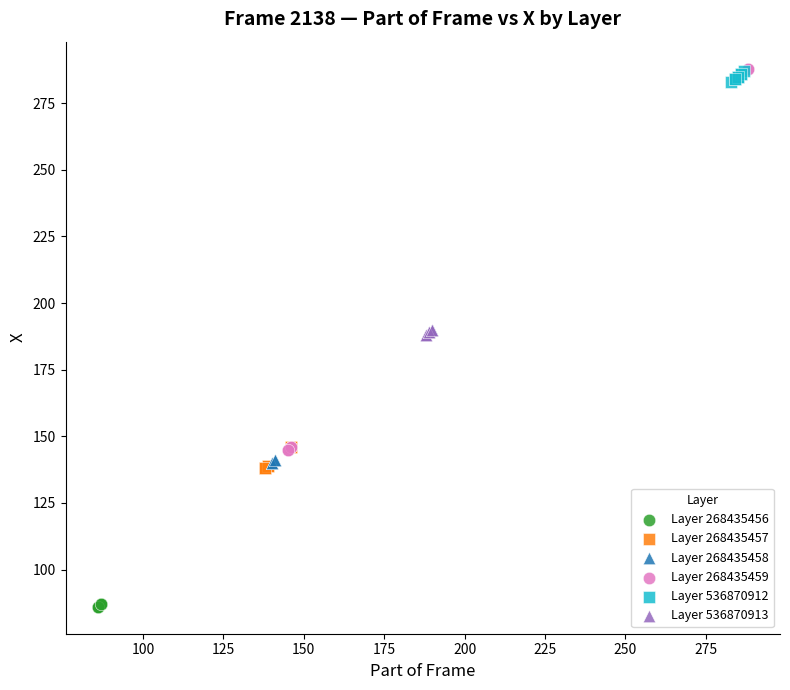

Which series has the widest spread of Y values?

Layer 268435459